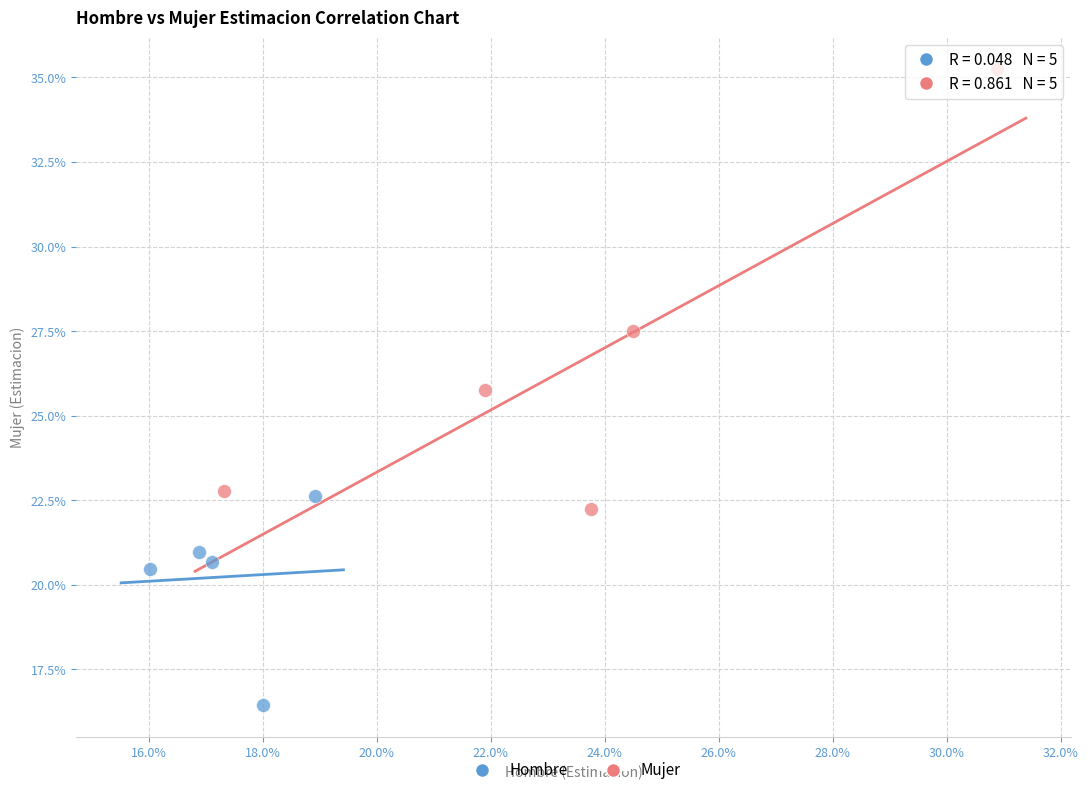

What are all the series names shown in the legend?

Hombre, Mujer